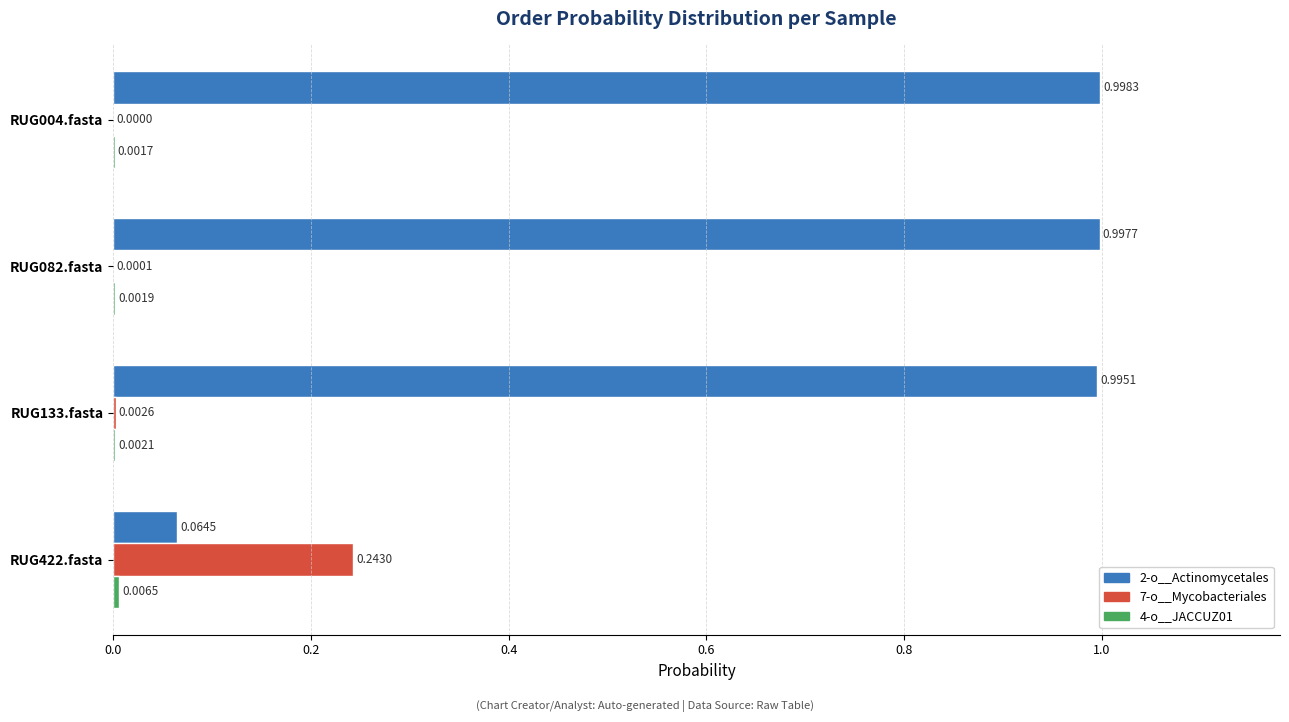

Between RUG004.fasta and RUG082.fasta, which series saw the biggest shift?

2-o__Actinomycetales